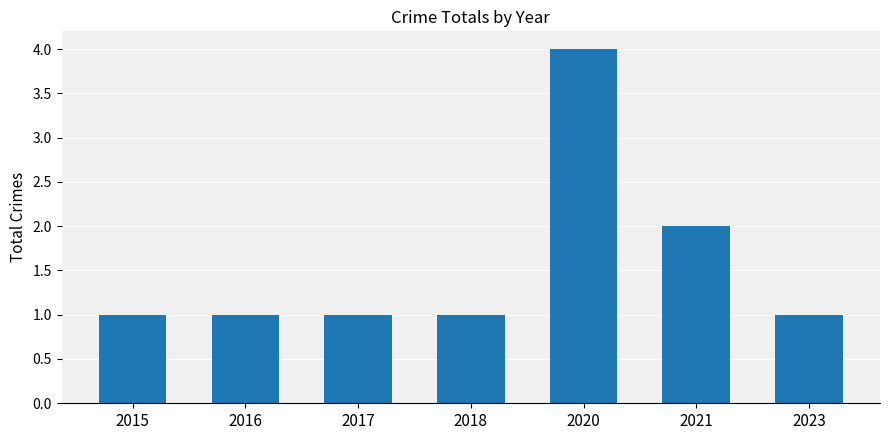

Reading right to left, extract all data points from this chart.

2023=1	2021=2	2020=4	2018=1	2017=1	2016=1	2015=1